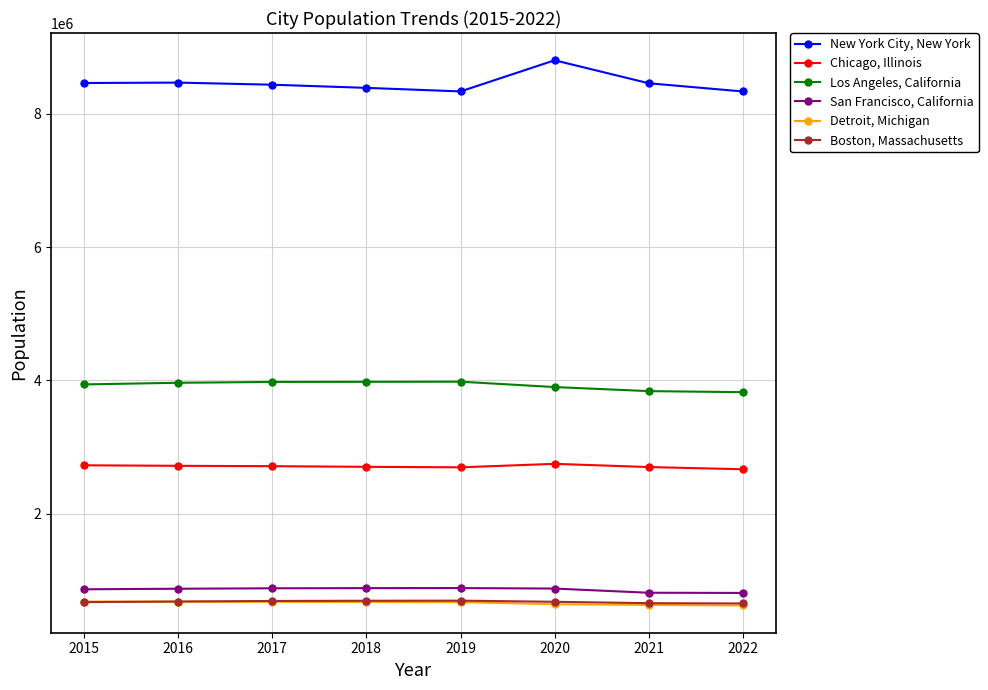

What is the difference between the maximum and minimum values in the Detroit, Michigan series?

59034